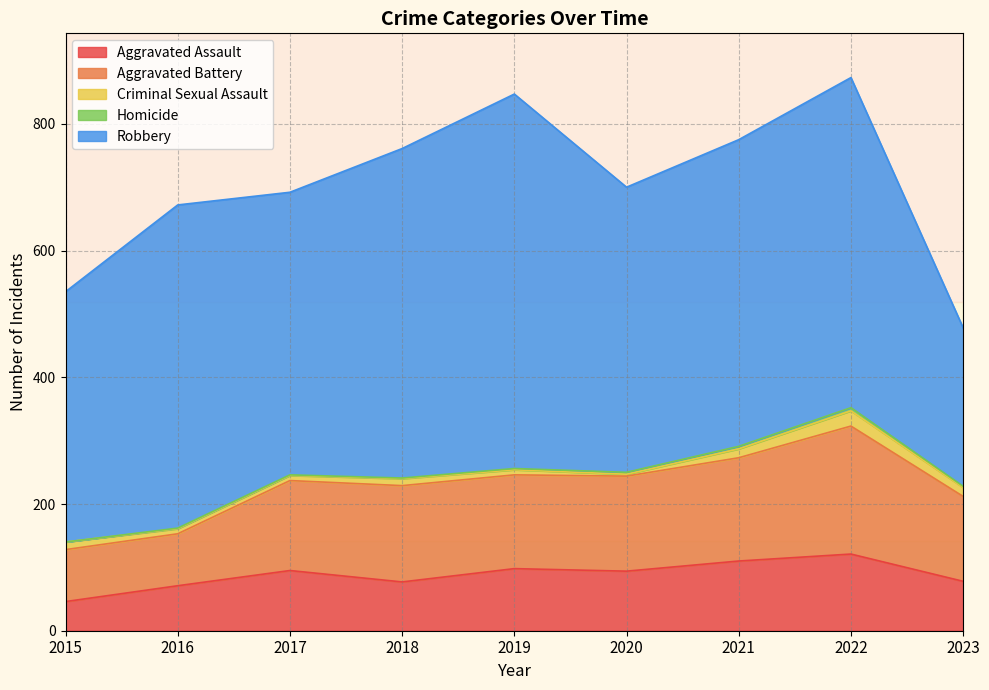

Reading left to right, list all the values displayed in this chart.

Aggravated Assault: 46	71	95	77	98	94	110	121	78
Aggravated Battery: 82	82	142	152	148	150	163	202	134
Criminal Sexual Assault: 12	8	8	11	8	3	14	24	14
Homicide: 0	1	1	1	2	3	4	5	2
Robbery: 395	510	446	520	591	450	484	521	250